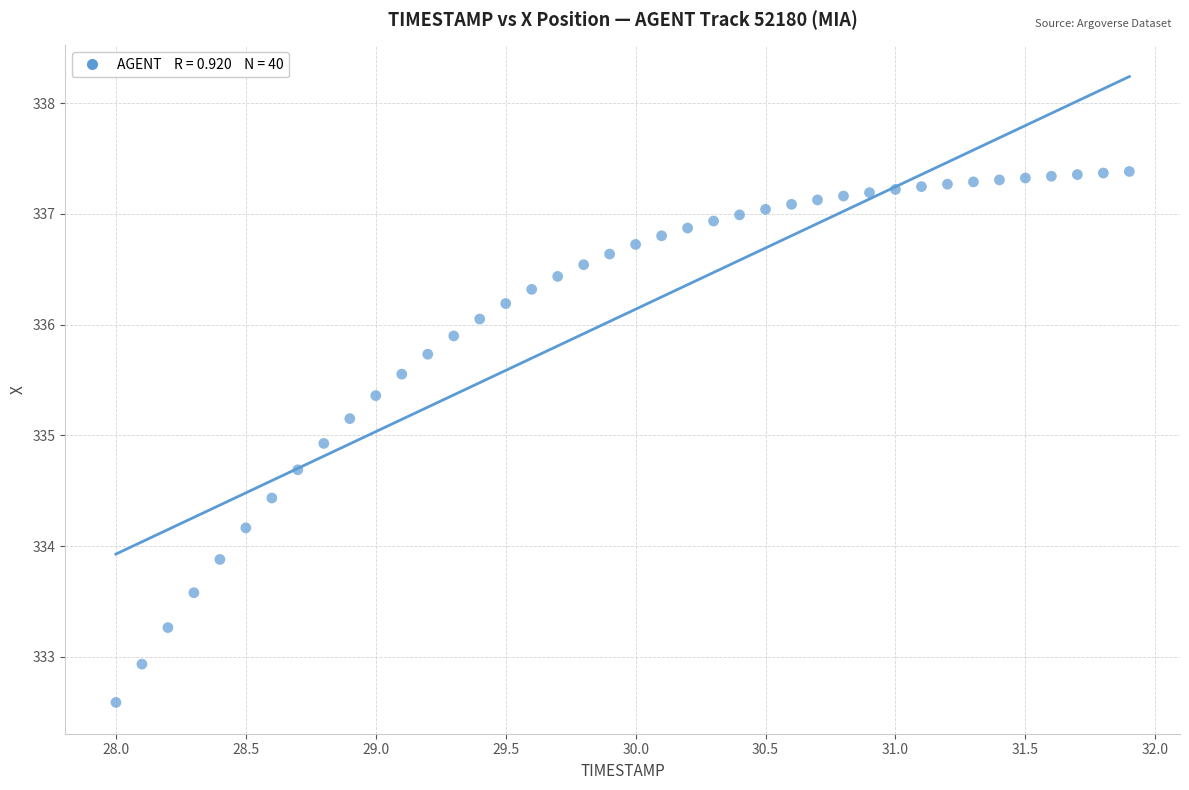

What is the range of Y values (max minus min)?

4.8